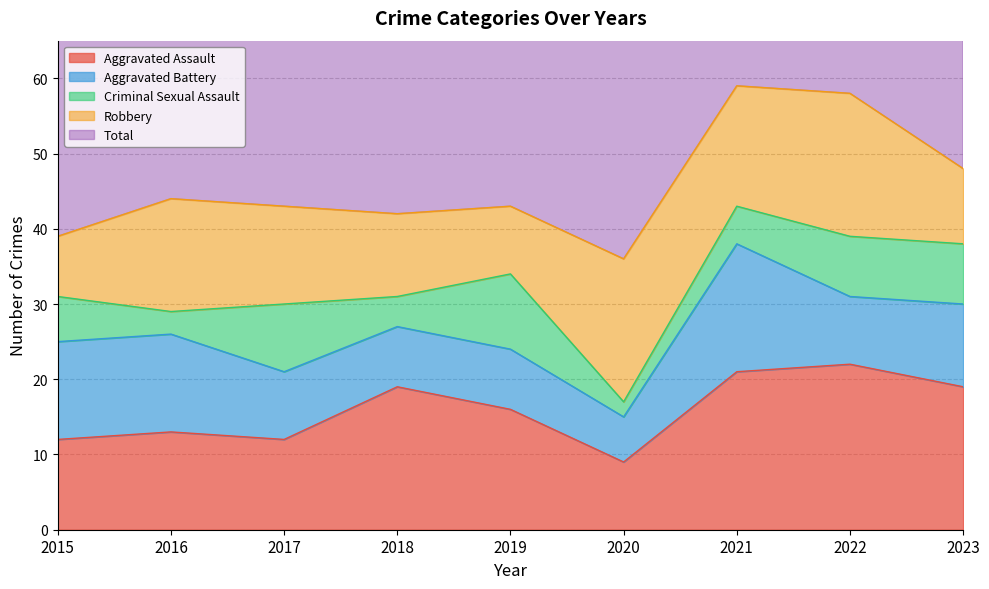

What is the value of the Aggravated Assault point at the 9th from the left?

19